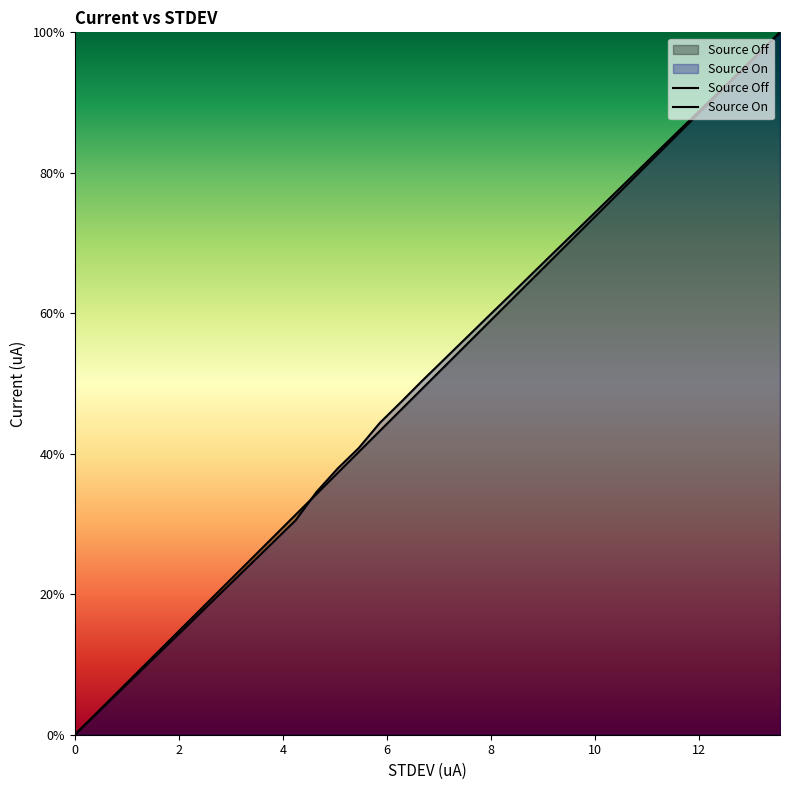

Reading left to right, what are all the values shown in this chart?

Source Off: 0.0	2.3	7.4	10.4	13.4	16.4	19.3	22.3	25.3	28.3	31.3	34.3	37.3	40.3	43.3	46.2	49.2	52.2	55.2	58.2	61.2	64.2	67.1	70.1	73.1	76.1	79.1	82.1	85.1	88.1	91.0	94.0	97.0	100.0
Source On: 0.0	2.2	7.2	10.1	13.0	15.9	18.8	21.8	24.7	27.6	30.5	34.6	37.9	40.8	44.4	47.3	50.4	53.3	56.2	59.1	62.0	65.0	67.9	70.8	73.7	76.6	79.6	82.5	85.4	88.3	91.2	94.2	97.1	100.0